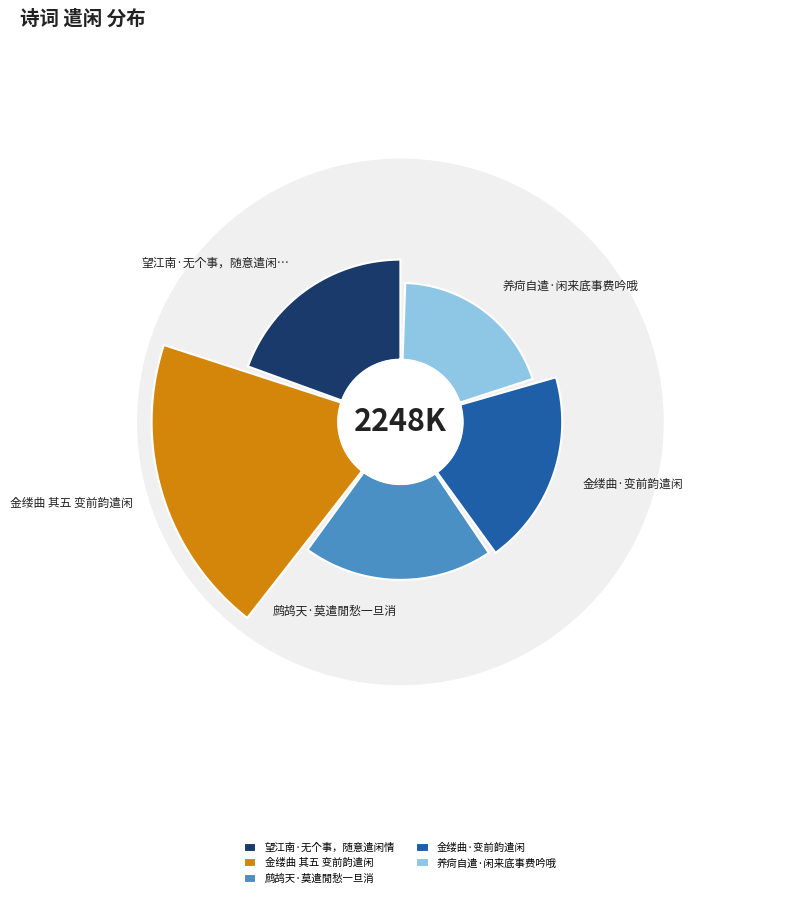

Which category has the biggest portion of the pie?

金缕曲 其五 变前韵遣闲